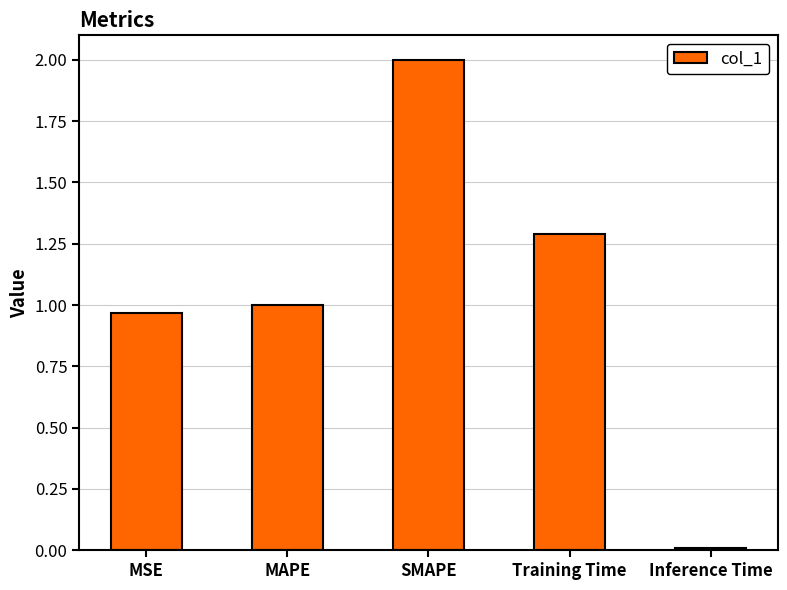

How many data points are above 1?

3